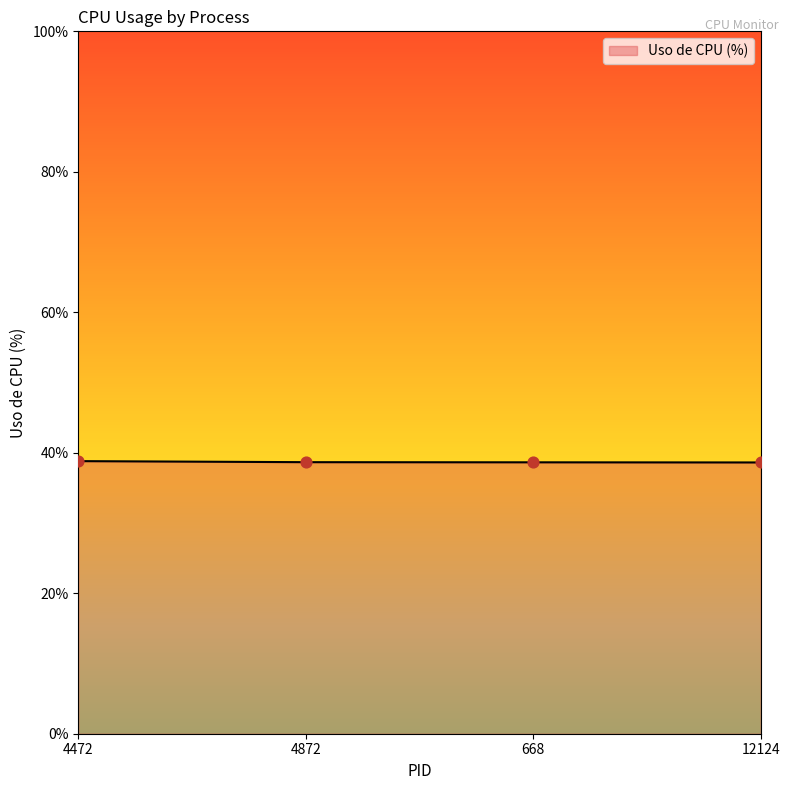

Approximately how many times larger is the value at 12124 compared to 4872?

1.0